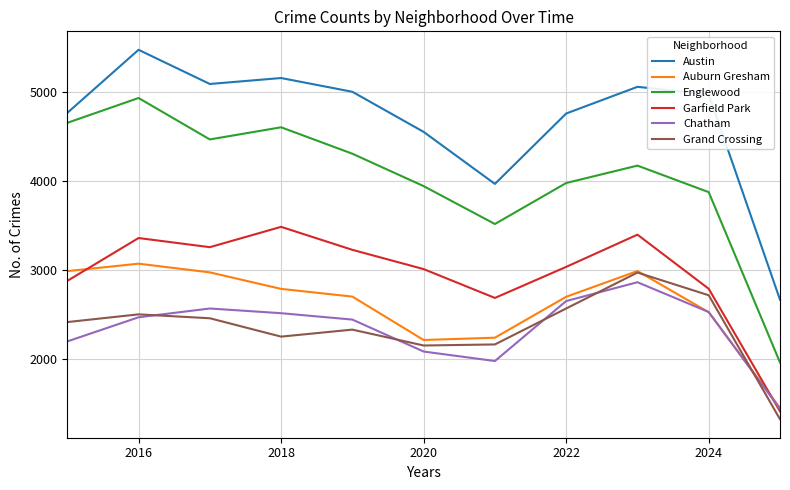

Does the chart display data point markers on the line(s)?

No